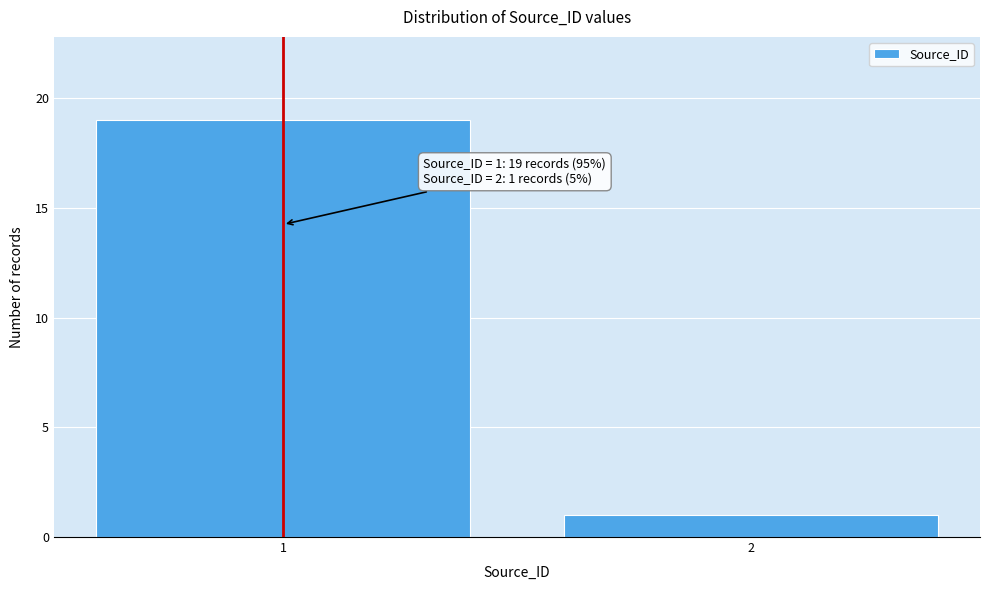

Reading left to right, extract all data points from this chart.

1=19	2=1